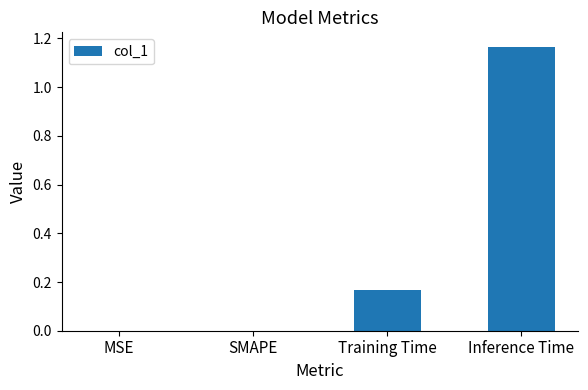

Is it true that the value at MSE is -0.7?

False